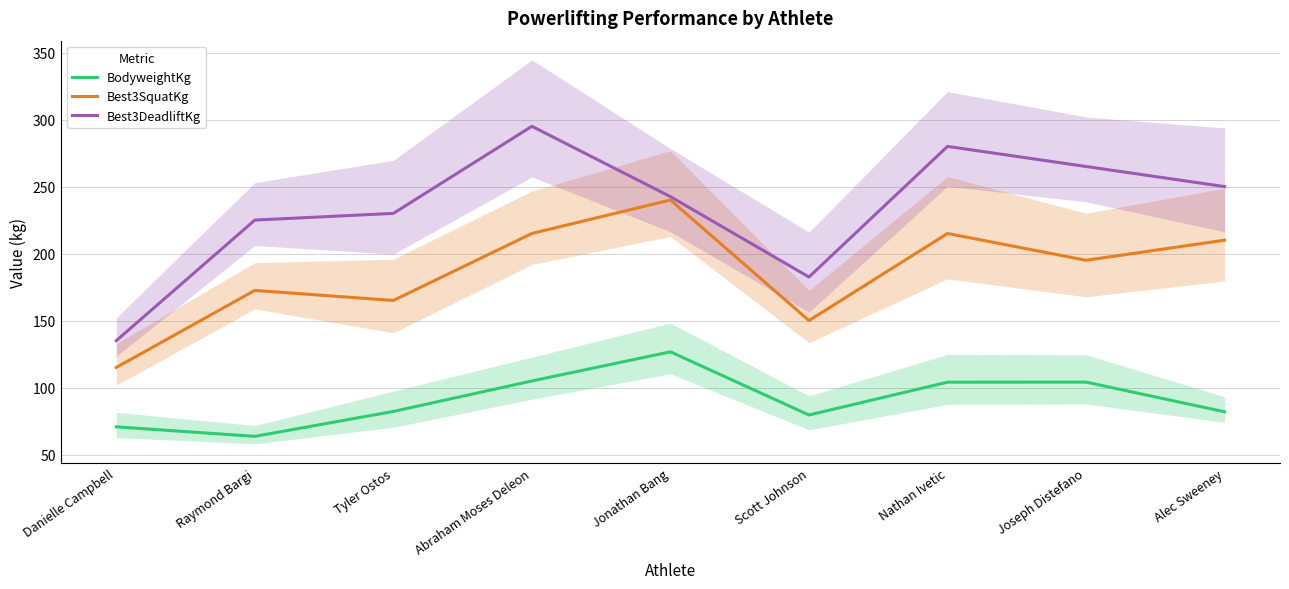

How many interior local peaks does the Best3DeadliftKg series have?

2